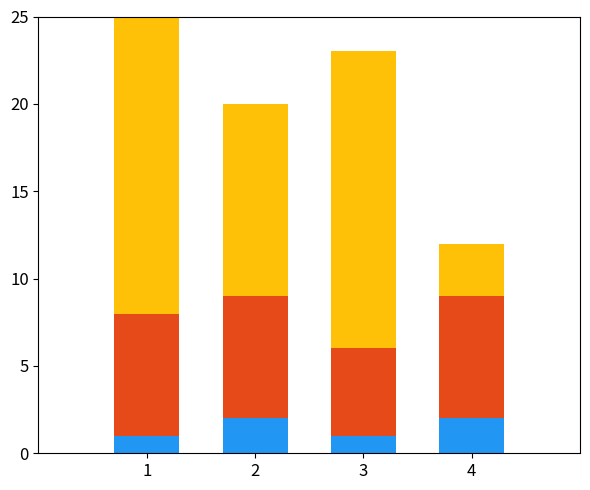

Between 2 and 4, which series saw the biggest shift?

Theft